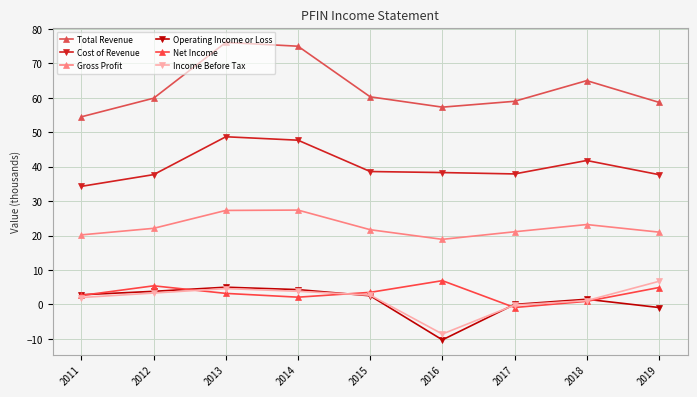

What is the value of the Gross Profit point at the 7th from the left?

21.1